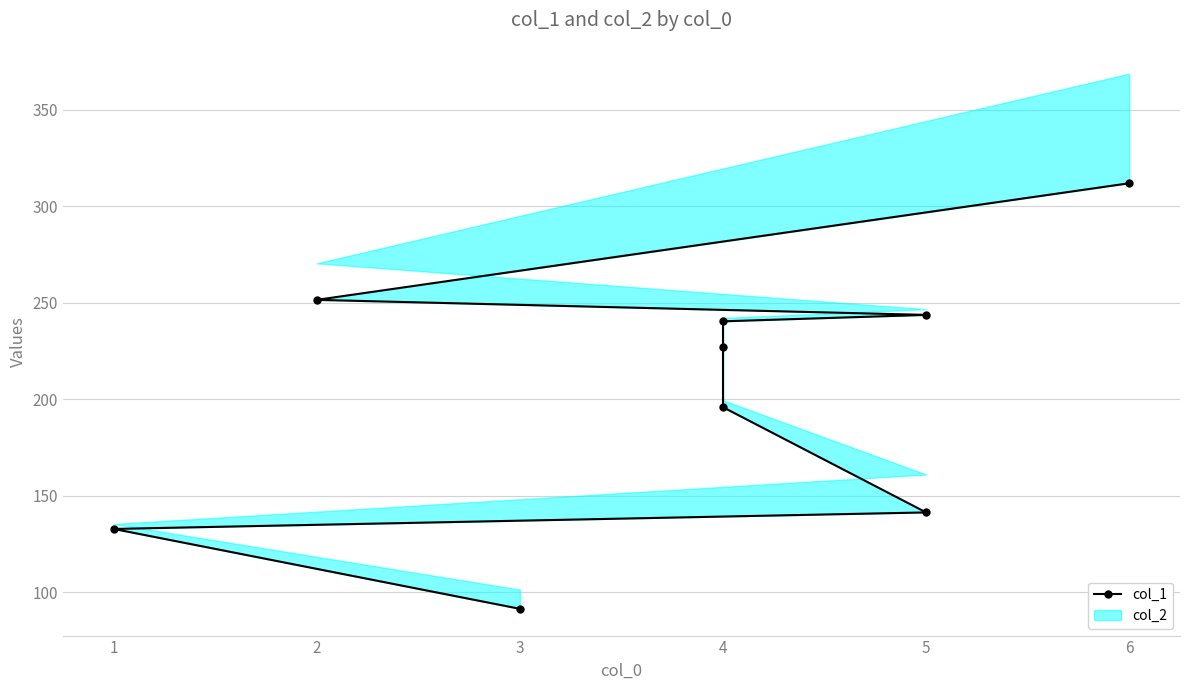

How many lines are shown in the chart?

1